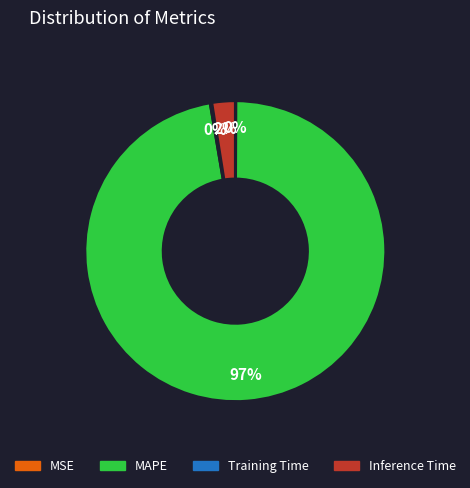

Which slice is the largest?

MAPE